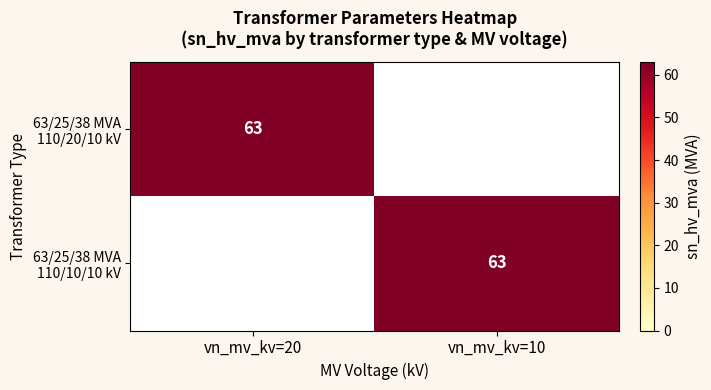

Which label corresponds to the largest value in the chart?

vn_mv_kv=20